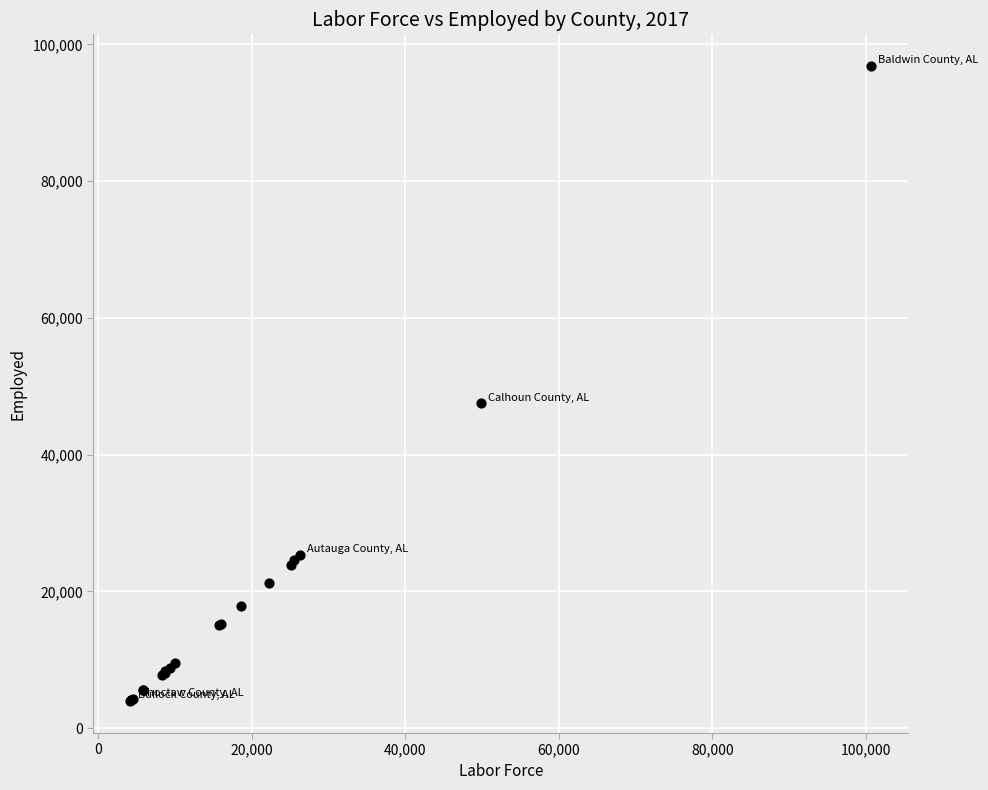

What Y value in the scatter plot is closest to 50379?

47505